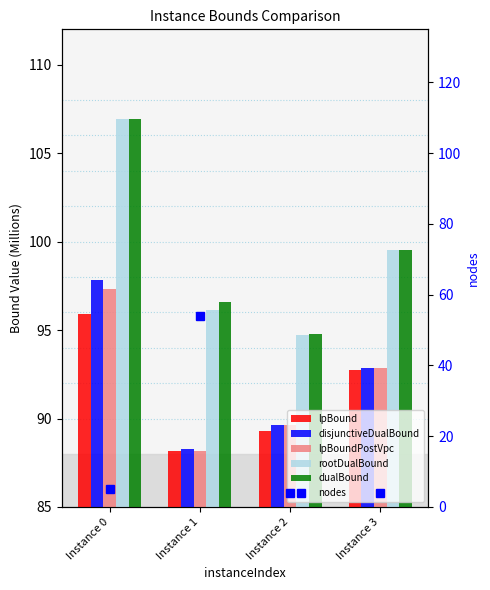

Does the chart contain stacked bars?

No